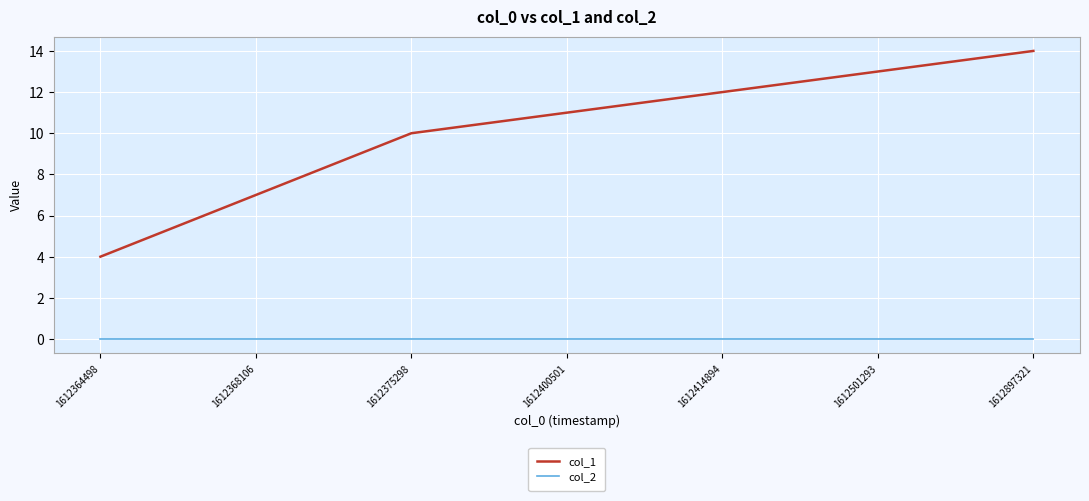

Reading left to right, what are all the values shown in this chart?

col_1: 4	7	10	11	12	13	14
col_2: 0	0	0	0	0	0	0